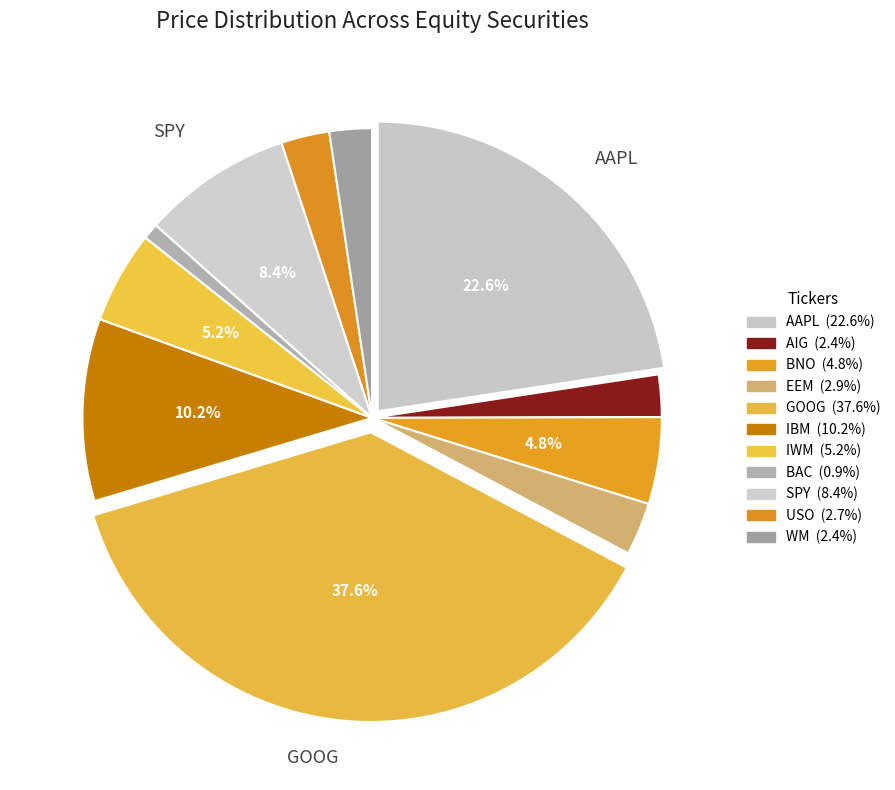

How many segments does this pie chart have?

11